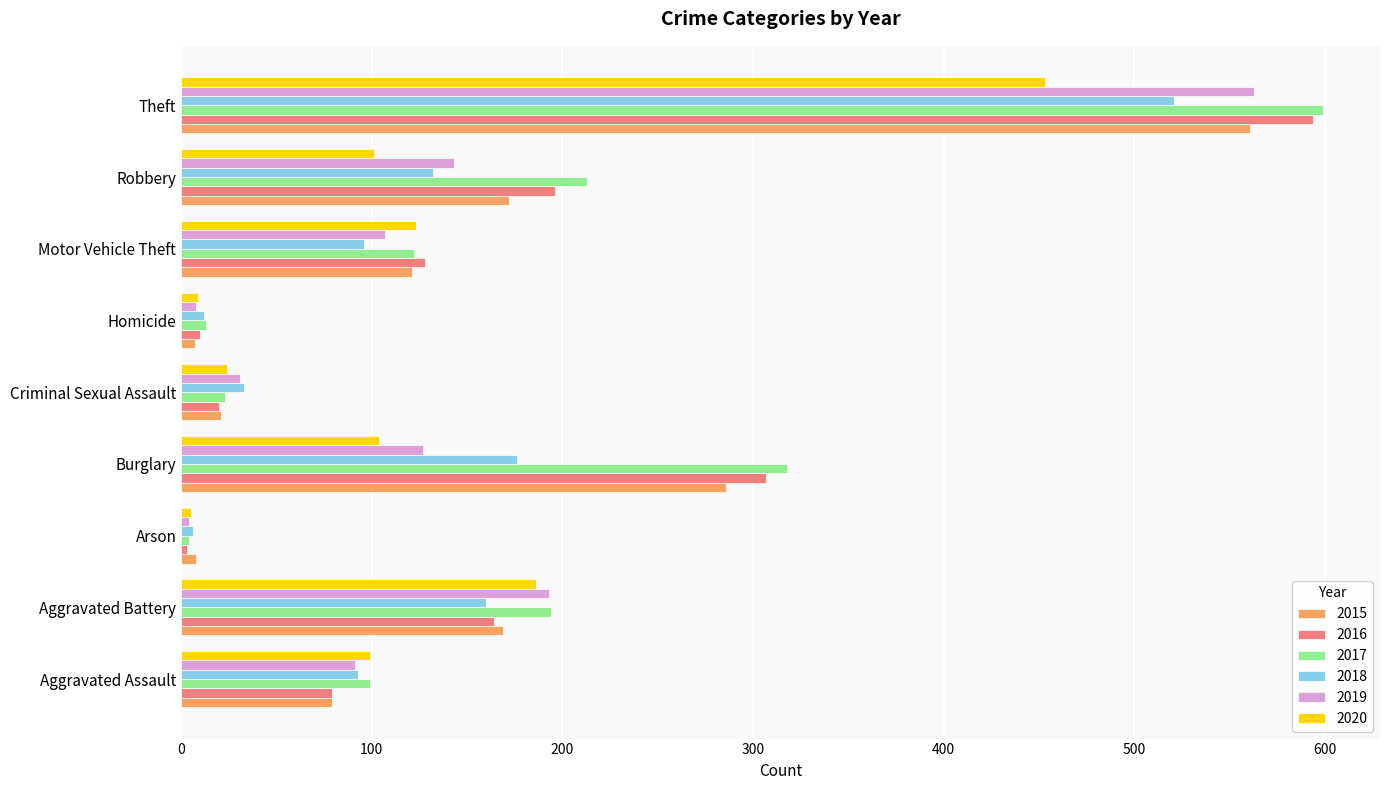

Count the number of categories in the chart.

9